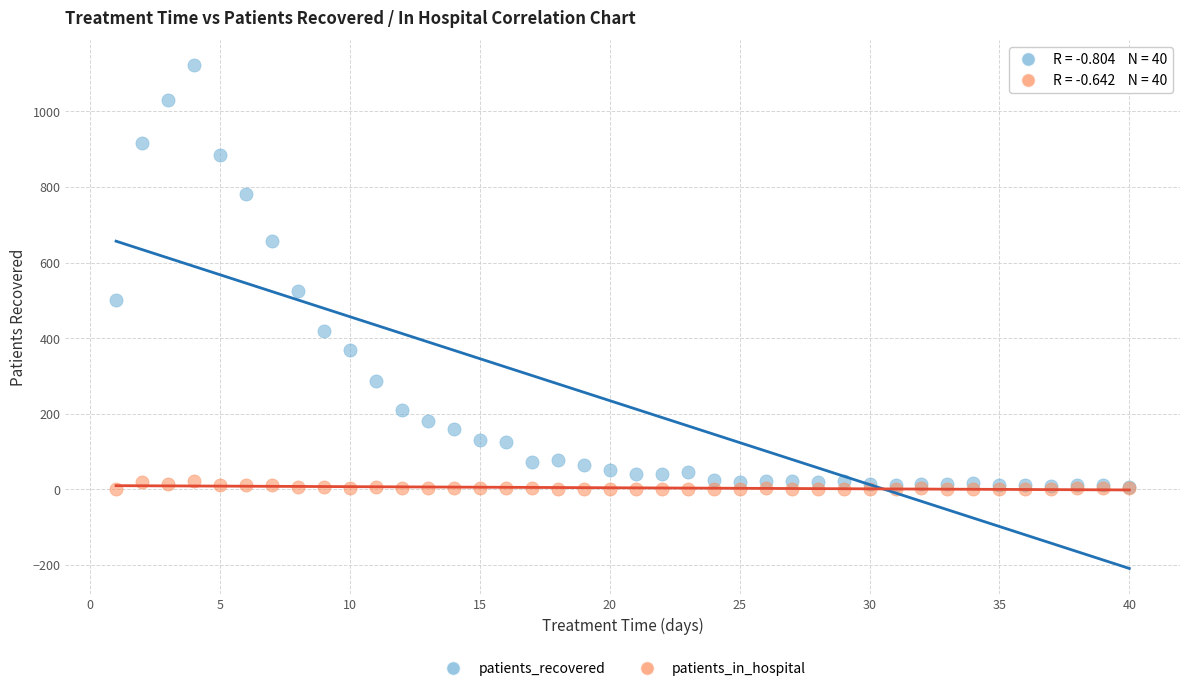

Which series reaches the maximum Y coordinate?

patients_recovered